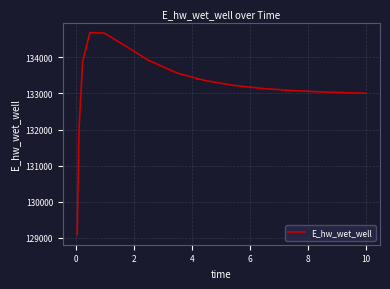

How many lines are shown in the chart?

1